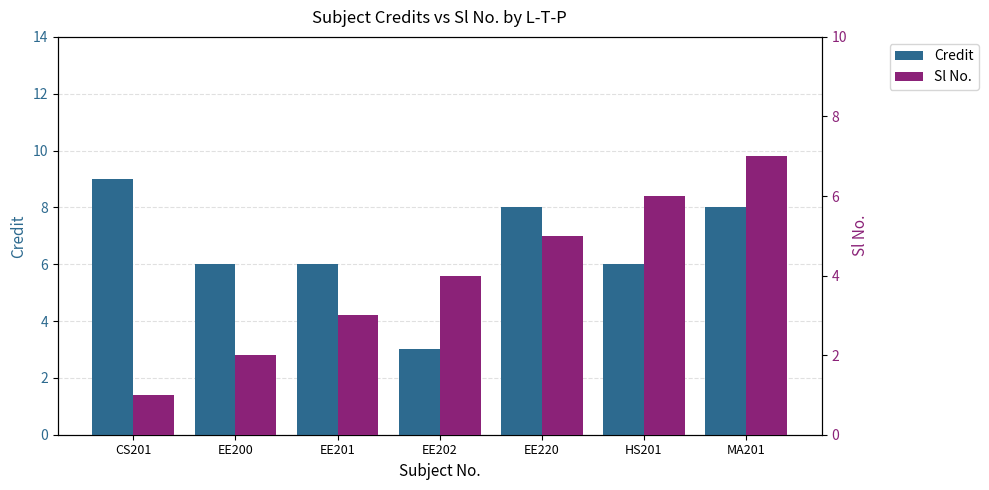

How many bars are there in each group?

2